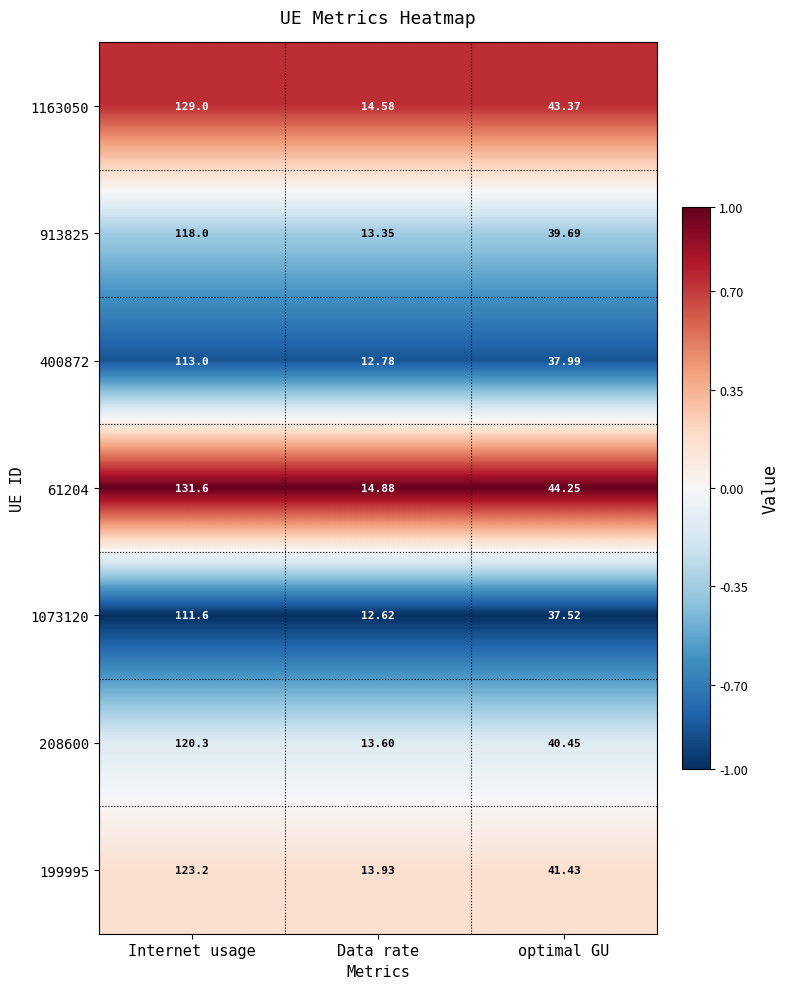

Rank the series by their maximum value, from lowest to highest.

1073120, 400872, 913825, 208600, 199995, 1163050, 61204